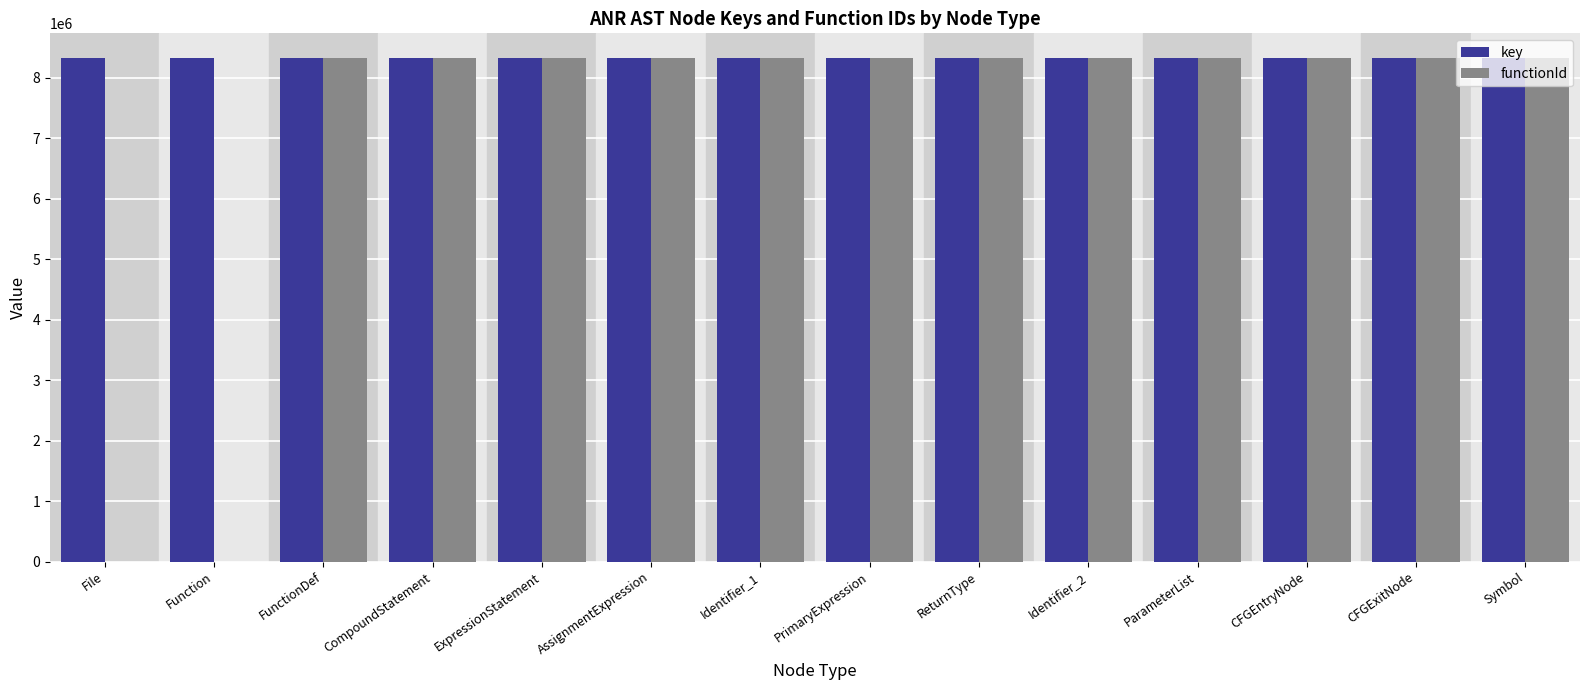

What is the spread (max minus min) of values at Identifier_2?

8